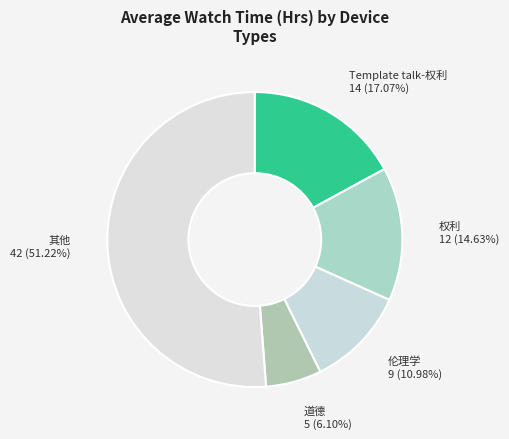

Is there a majority slice in this chart?

Yes